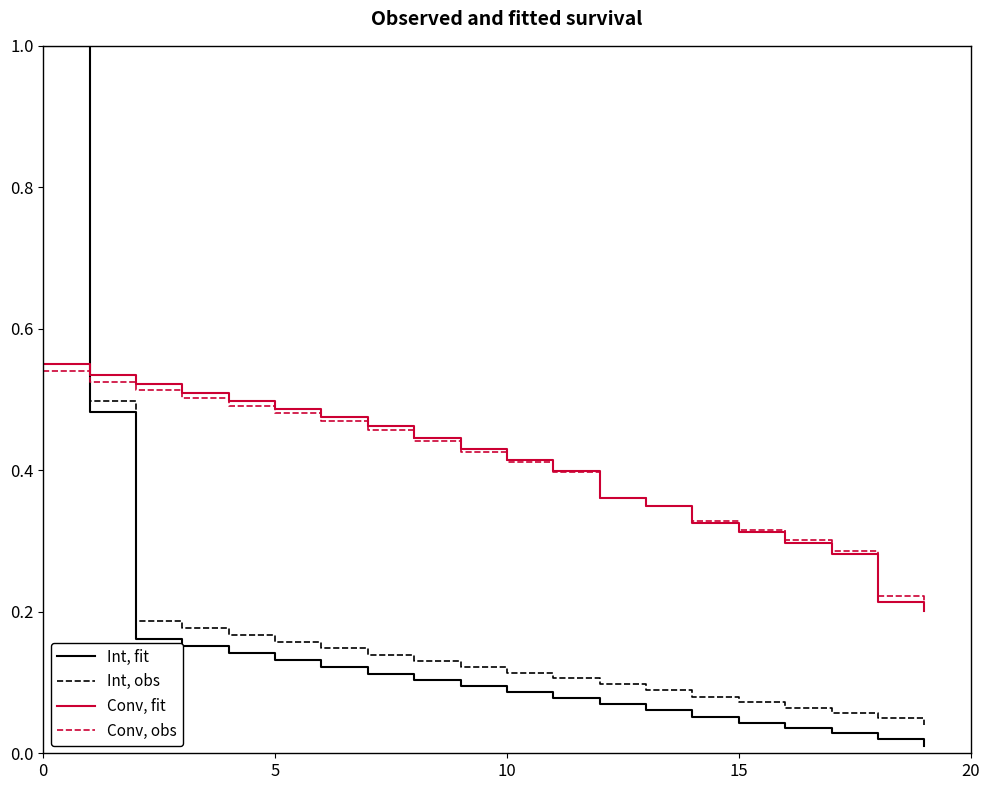

Which series has the largest range (max minus min)?

Int, fit